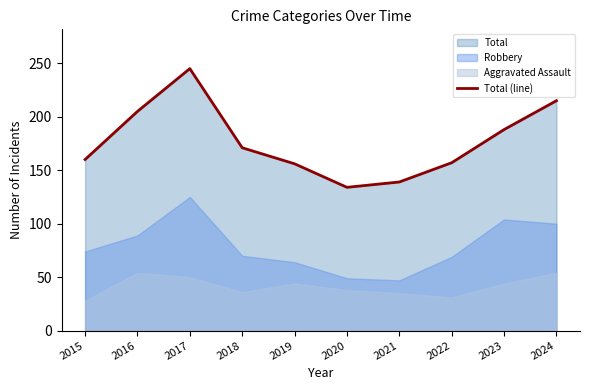

List the labels in order of value, smallest first.

2020, 2021, 2019, 2022, 2015, 2018, 2023, 2016, 2024, 2017